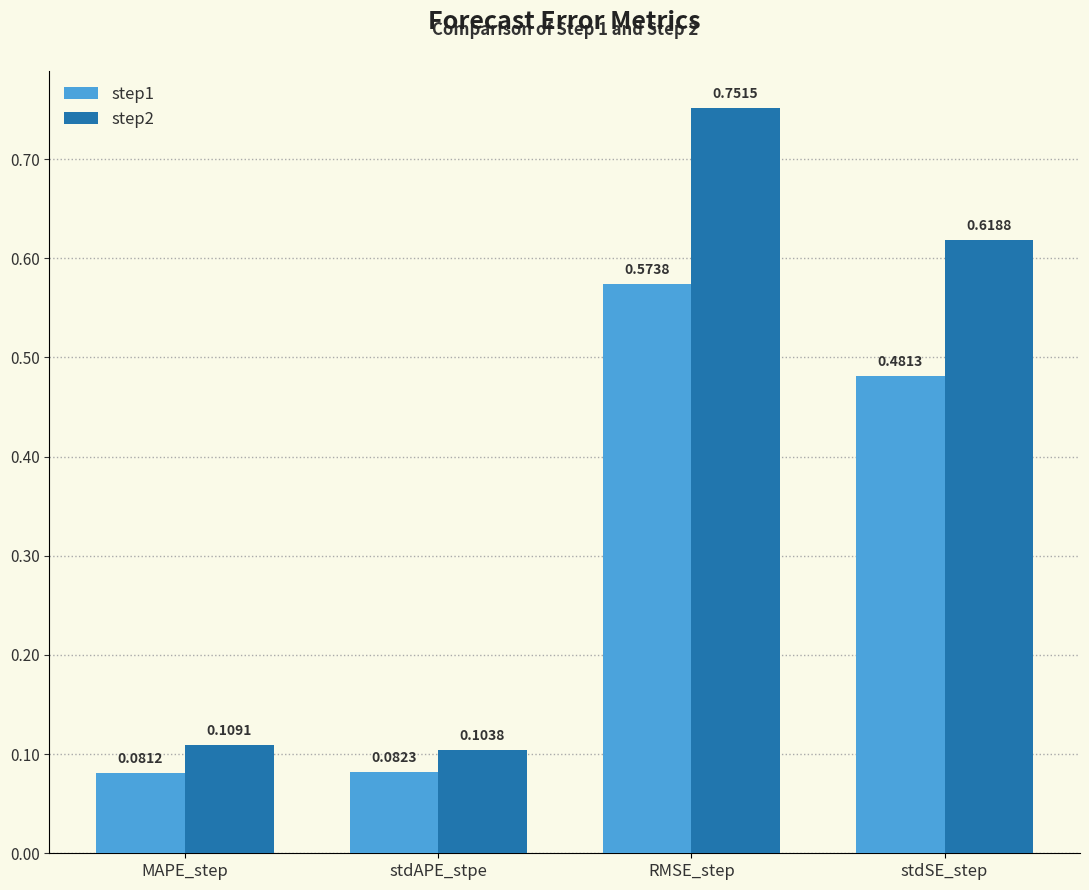

Count the number of categories in the chart.

4